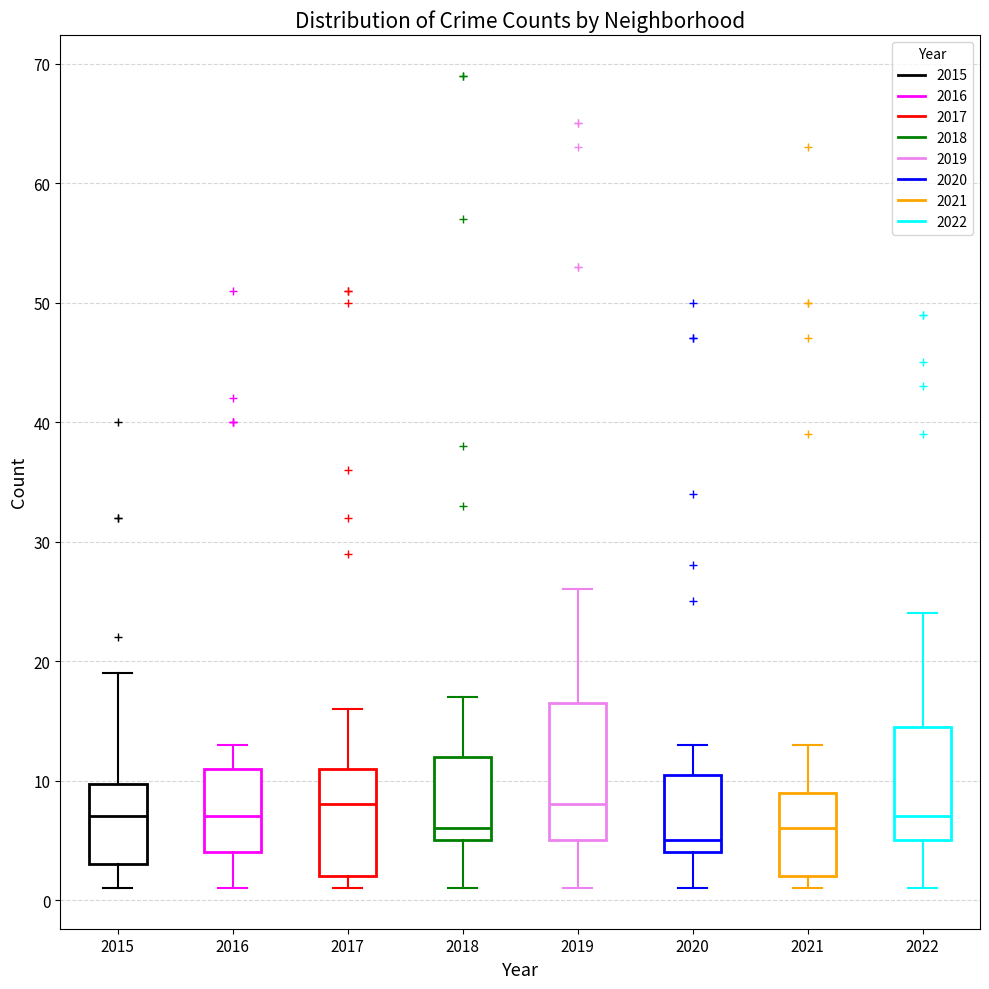

Reading left to right, transcribe this box plot: for each box, give where its median line is, the range the box spans, and where its two whiskers end, as read against the y-axis. The values are not printed on the chart, so give them approximately, as read against the axis.

2015: median 7, box 3 to 10, whiskers 1 to 19
2016: median 7, box 4 to 11, whiskers 1 to 13
2017: median 8, box 2 to 11, whiskers 1 to 16
2018: median 6, box 5 to 12, whiskers 1 to 17
2019: median 8, box 5 to 17, whiskers 1 to 26
2020: median 5, box 4 to 11, whiskers 1 to 13
2021: median 6, box 2 to 9, whiskers 1 to 13
2022: median 7, box 5 to 15, whiskers 1 to 24